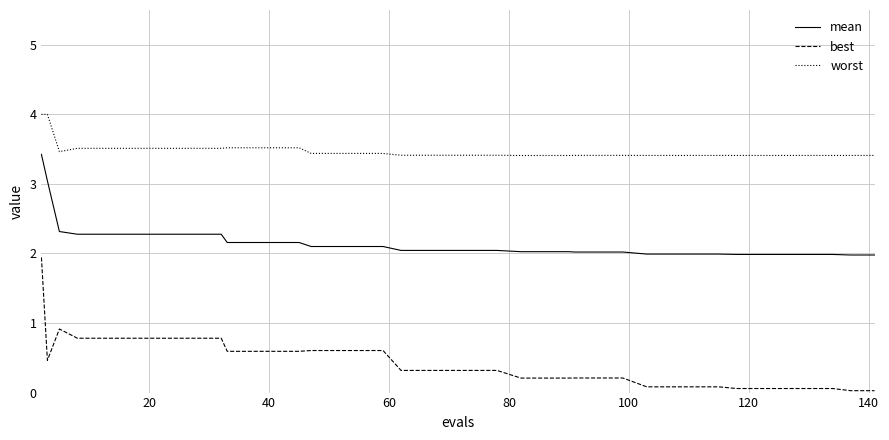

Which series has the widest spread of values?

best